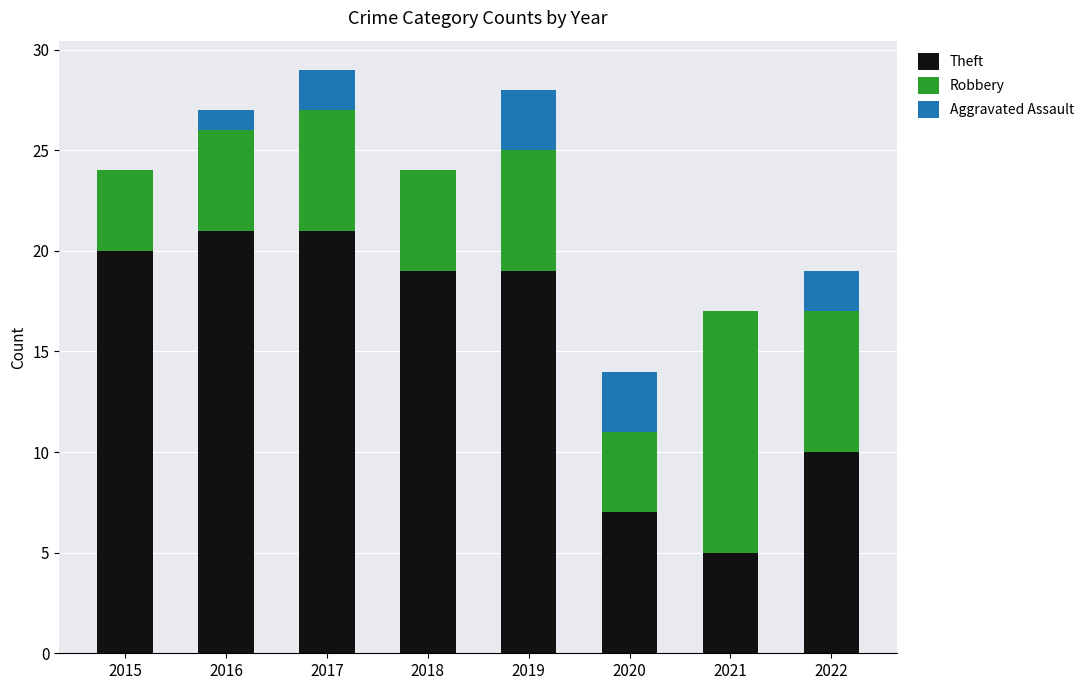

Is it true that Theft equals 19 at 2018?

True